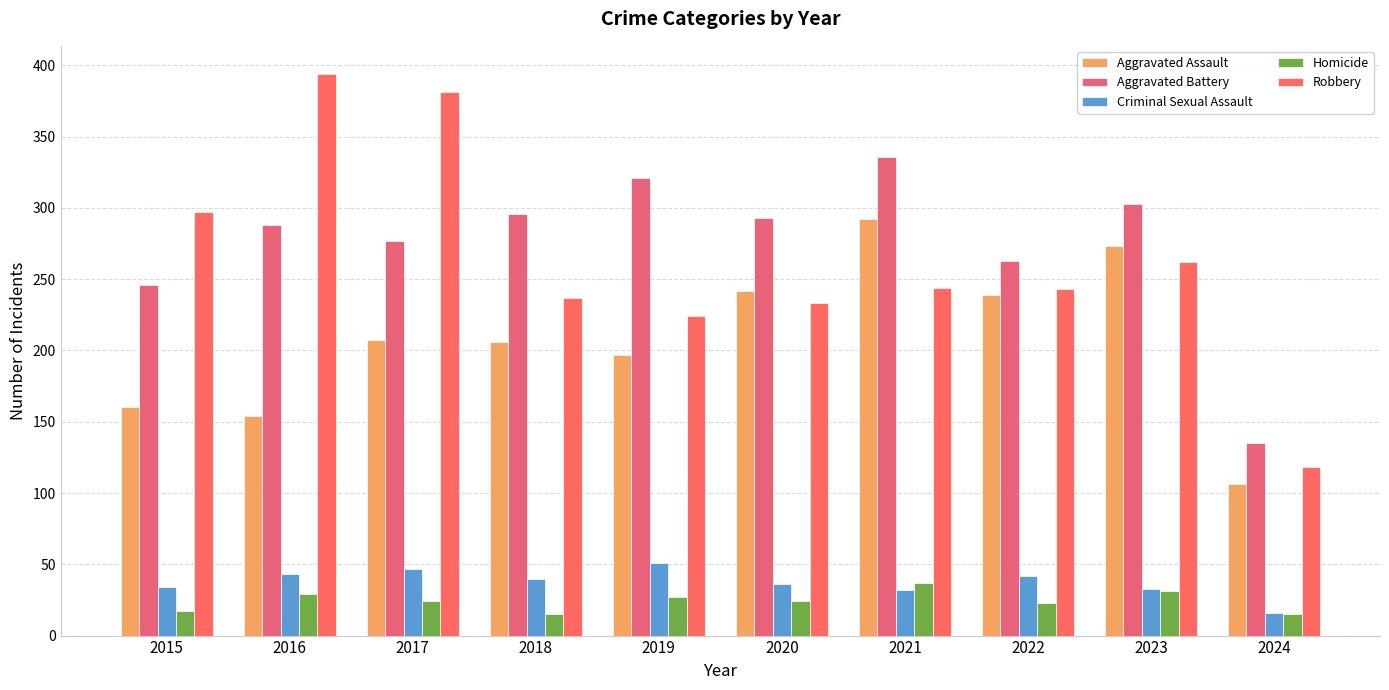

What is the value of the Aggravated Battery bar at the 6th from the left?

293